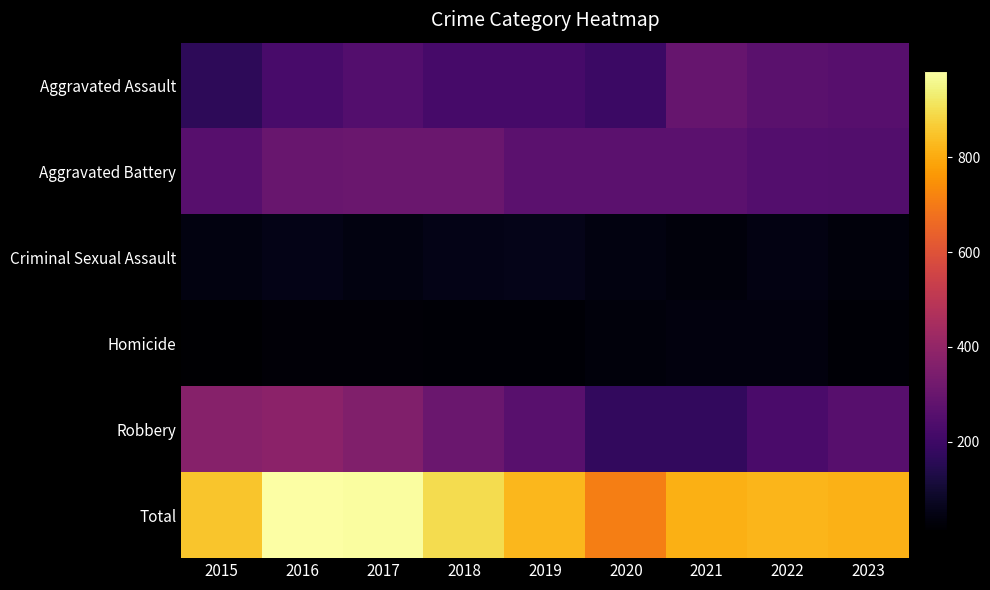

At which category is the sum across all series the highest?

2016